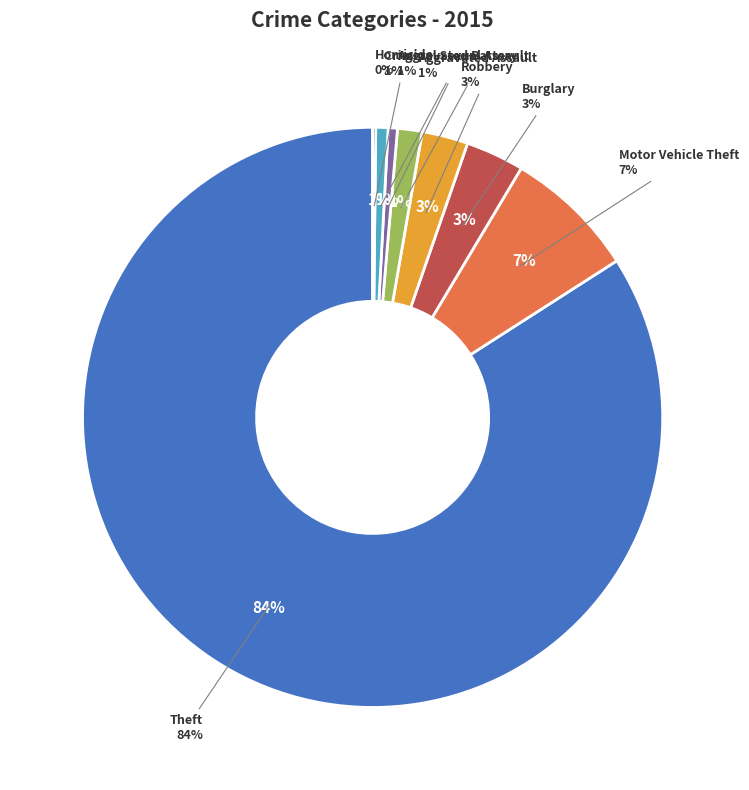

Count the number of slices in the pie.

9